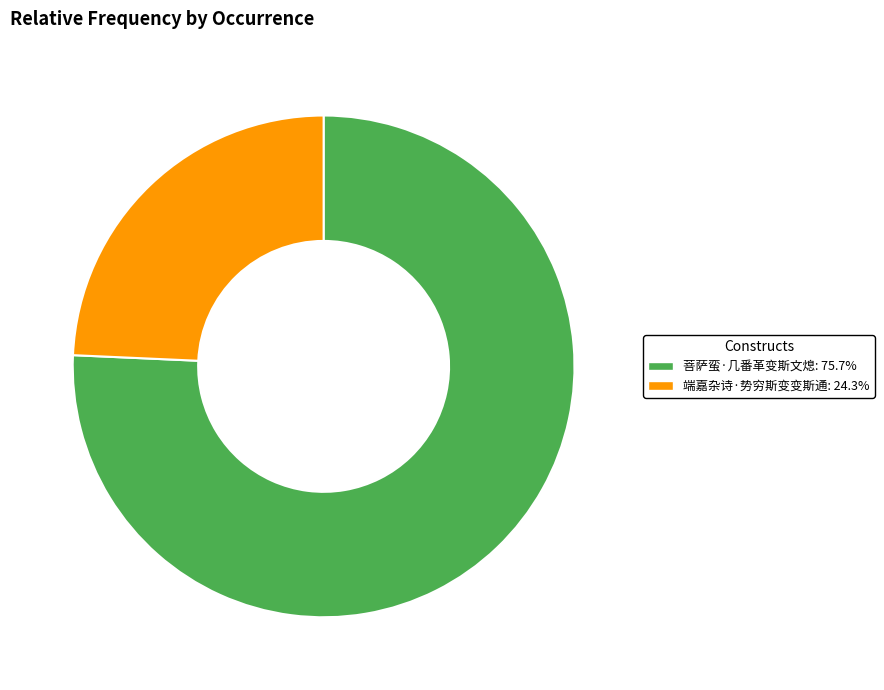

Between 菩萨蛮·几番革变斯文熄 and 端嘉杂诗·势穷斯变变斯通, which is larger?

菩萨蛮·几番革变斯文熄